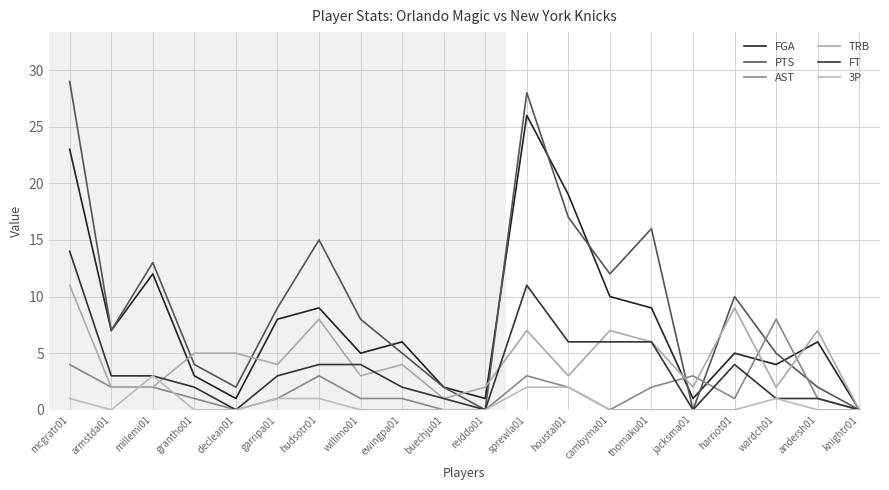

Between which two adjacent categories do FT and TRB first intersect?

millemi01 and grantho01